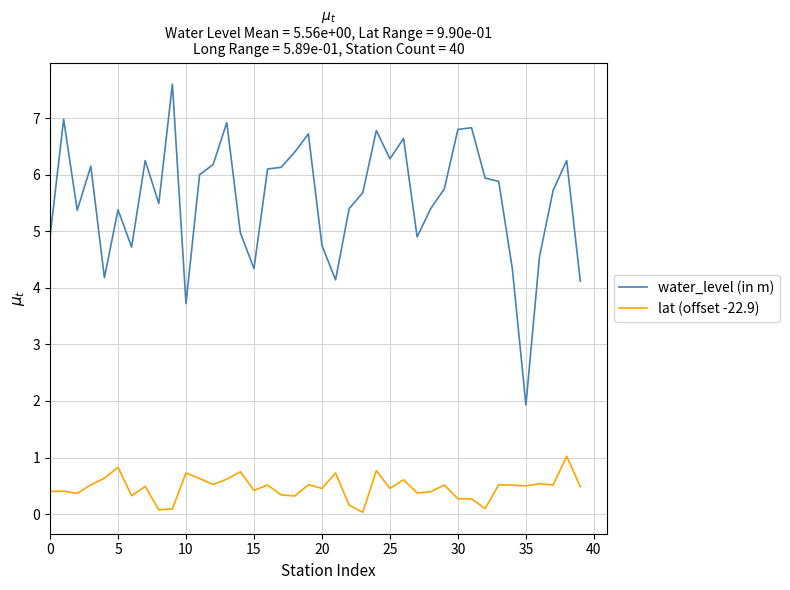

Rank the series by their maximum value, from highest to lowest.

water_level (in m), lat (offset -22.9)